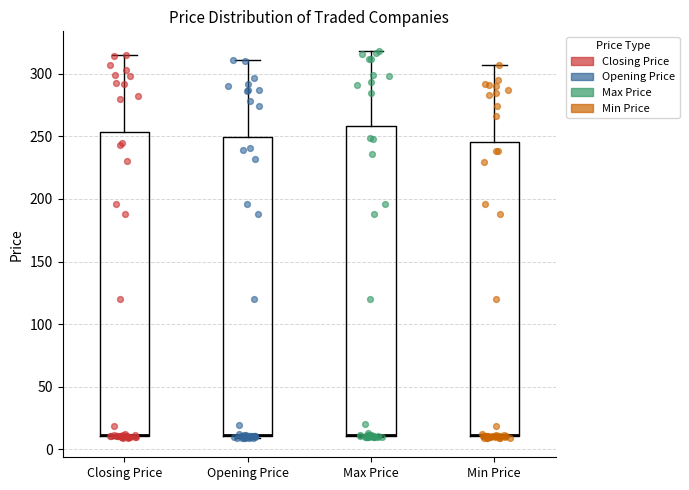

Reading left to right, transcribe this box plot: for each box, give where its median line is, the range the box spans, and where its two whiskers end, as read against the y-axis. The values are not printed on the chart, so give them approximately, as read against the axis.

Closing Price: median 10 (drawn on the box's lower edge), box 10 to 255, whiskers 10 to 315
Opening Price: median 10 (drawn on the box's lower edge), box 10 to 250, whiskers 10 to 310
Max Price: median 10 (drawn on the box's lower edge), box 10 to 260, whiskers 10 to 320
Min Price: median 10 (drawn on the box's lower edge), box 10 to 245, whiskers 10 to 305